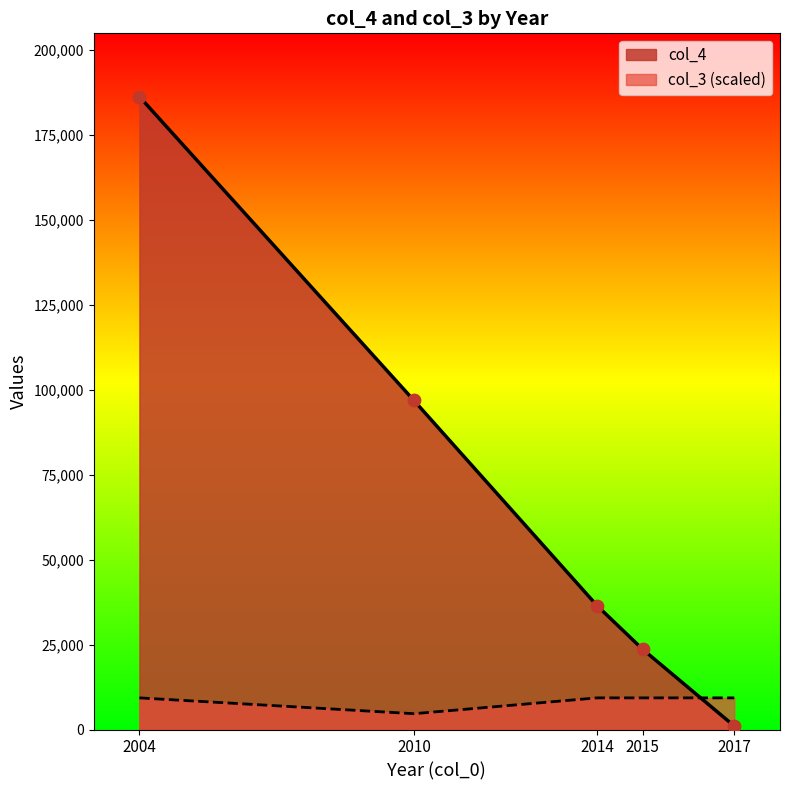

At how many categories does at least one series exceed 77653?

2